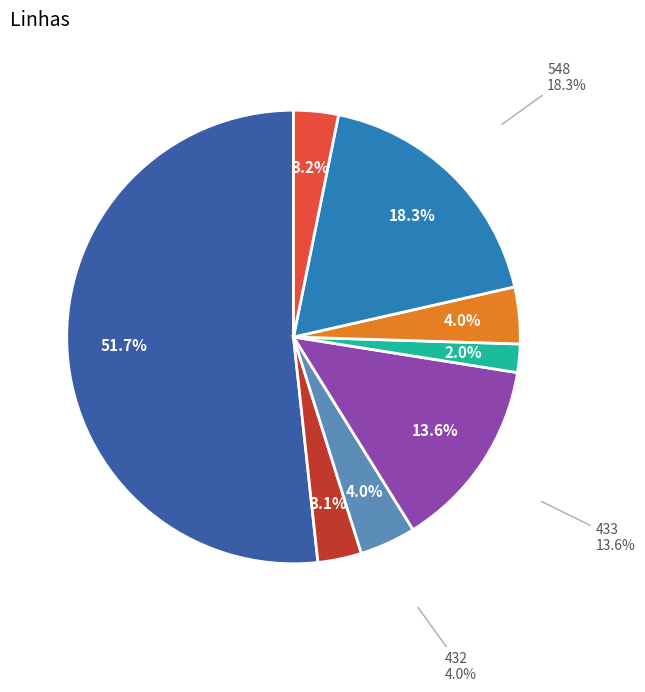

How much of the chart is everything except 548?

81.7%